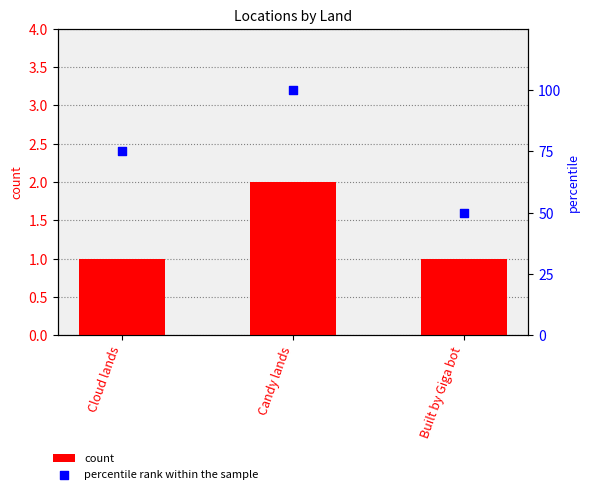

What are all the series names shown in the legend?

count, percentile rank within the sample